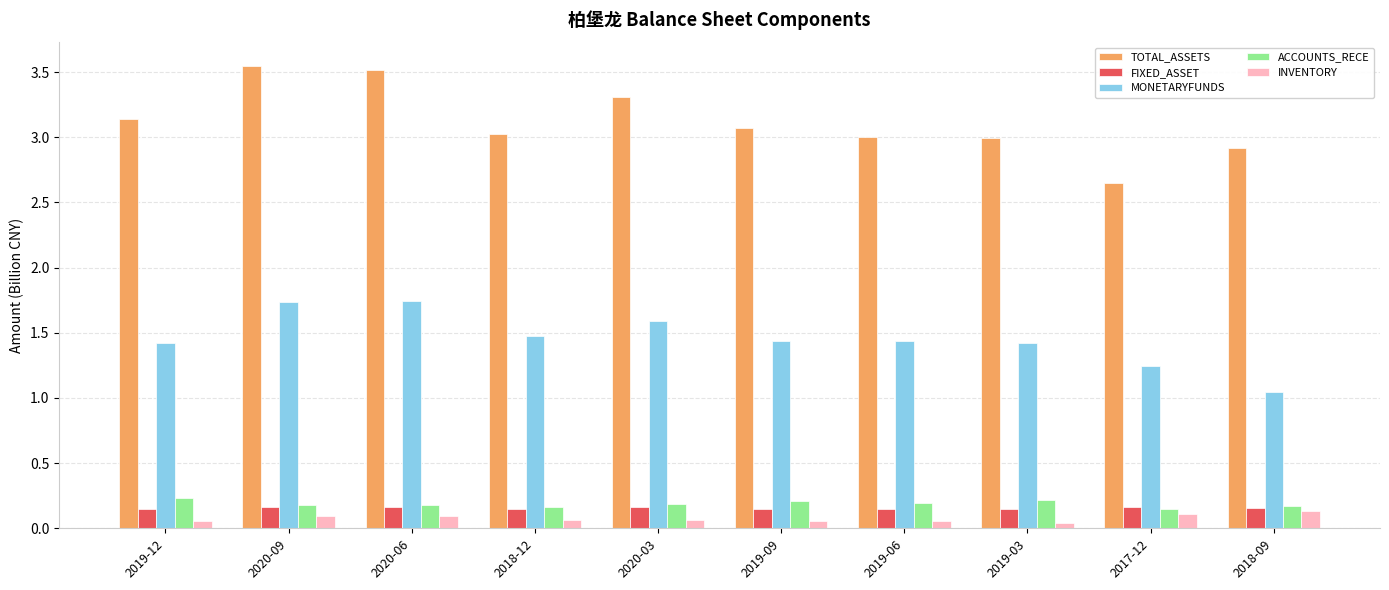

Is it true that MONETARYFUNDS equals 0.6 at 2019-12?

False